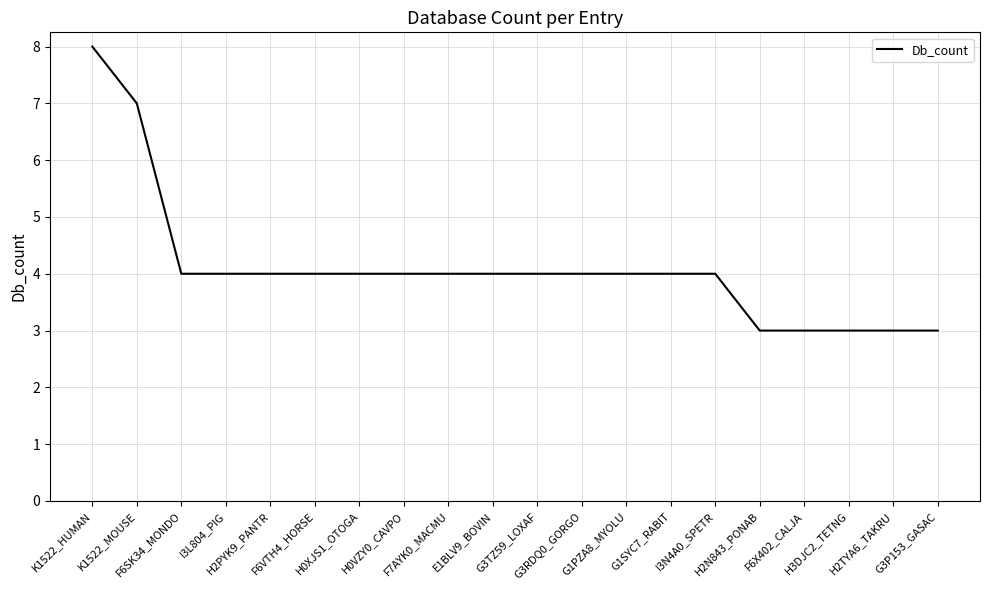

What is the smallest value displayed?

3